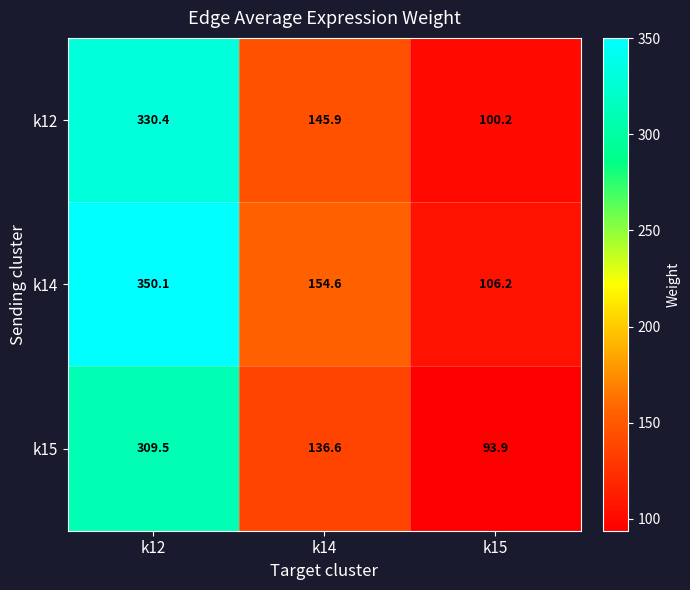

Where is k12 nearest to the value 215?

k14